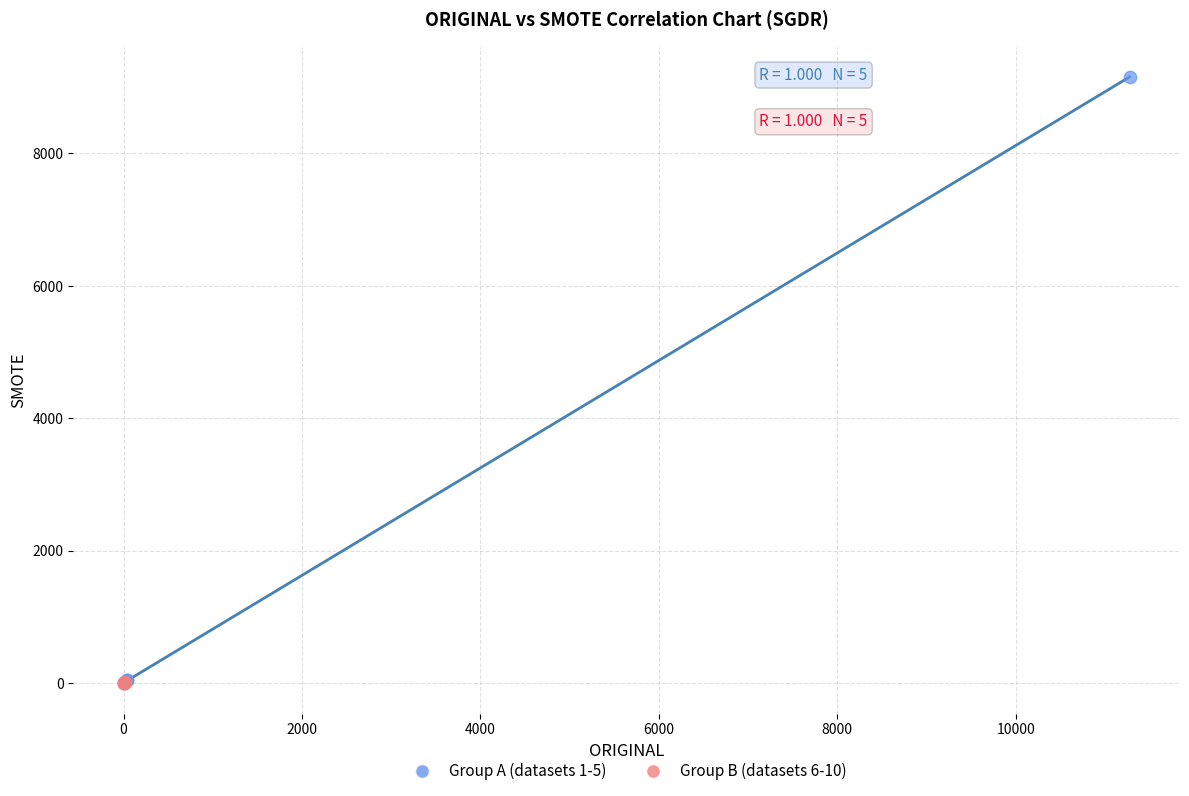

Which series has the largest Y range (max minus min)?

Group A (datasets 1-5)